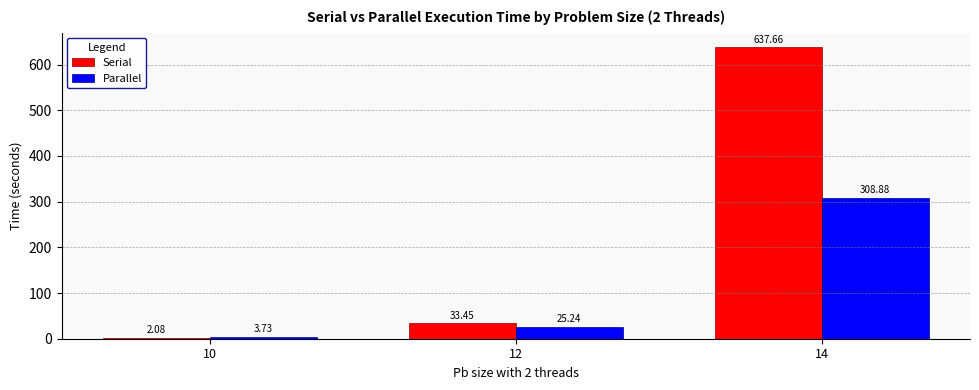

The value of Parallel at 12 is 25.2. True or false?

True